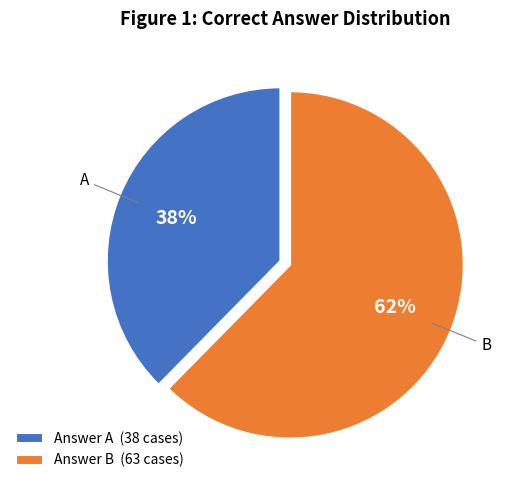

To the nearest percent, what percentage of the pie is Answer A (38 cases)?

38%